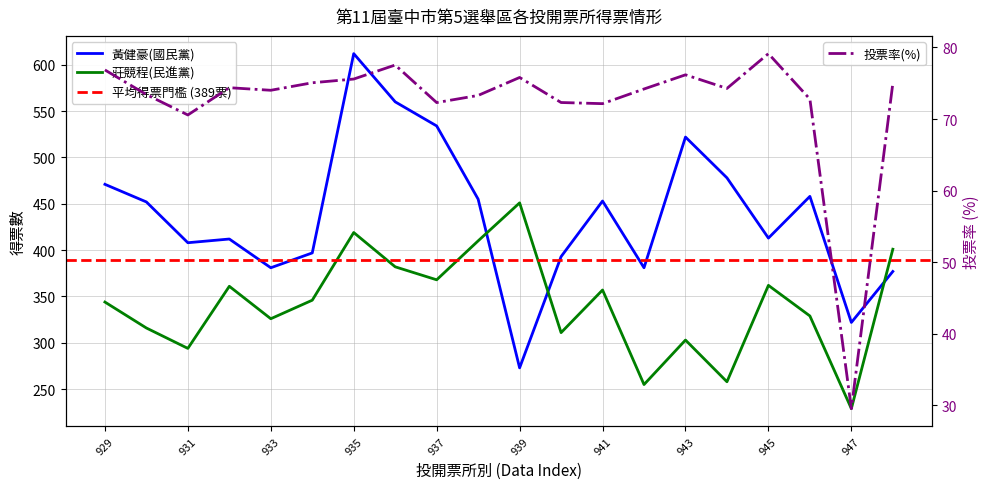

What is the value of the 投票率 point at the 1st from the left?

76.9